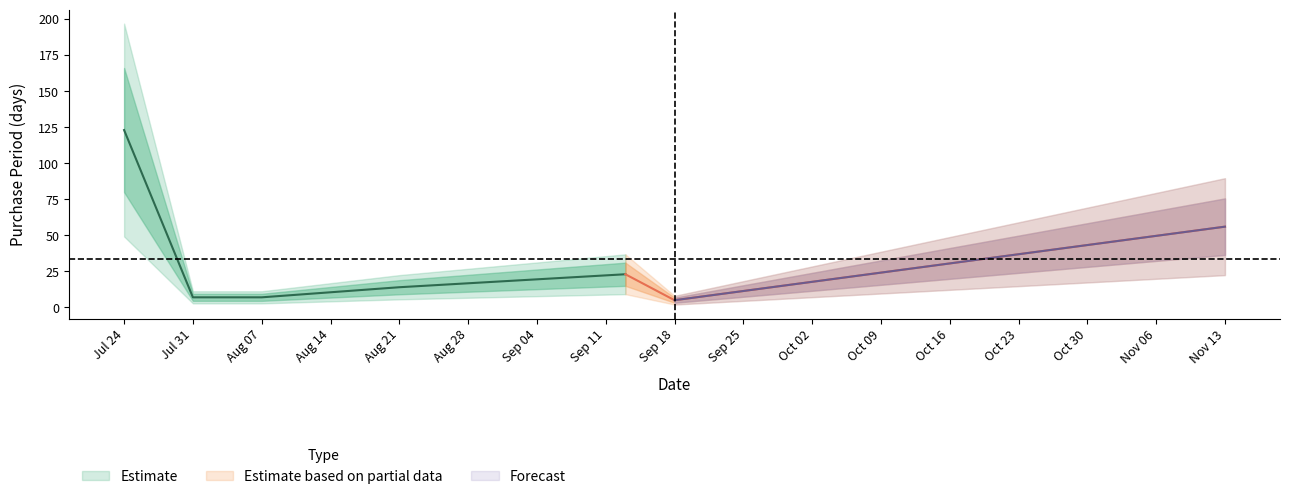

Reading left to right, transcribe all the data shown in this chart.

2017-07-24=123	2017-07-31=7	2017-08-07=7	2017-08-21=14	2017-09-13=23	2017-09-18=5	2017-11-13=56